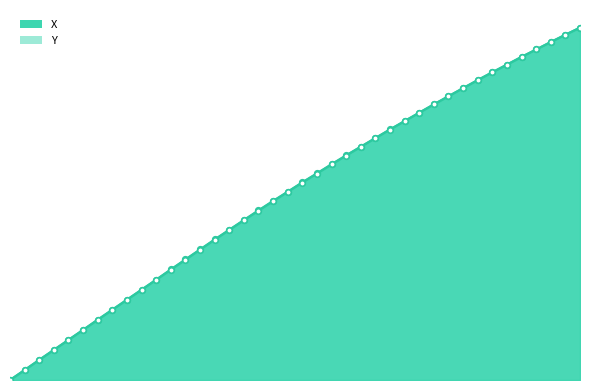

How many values in the Y series exceed 56?

20